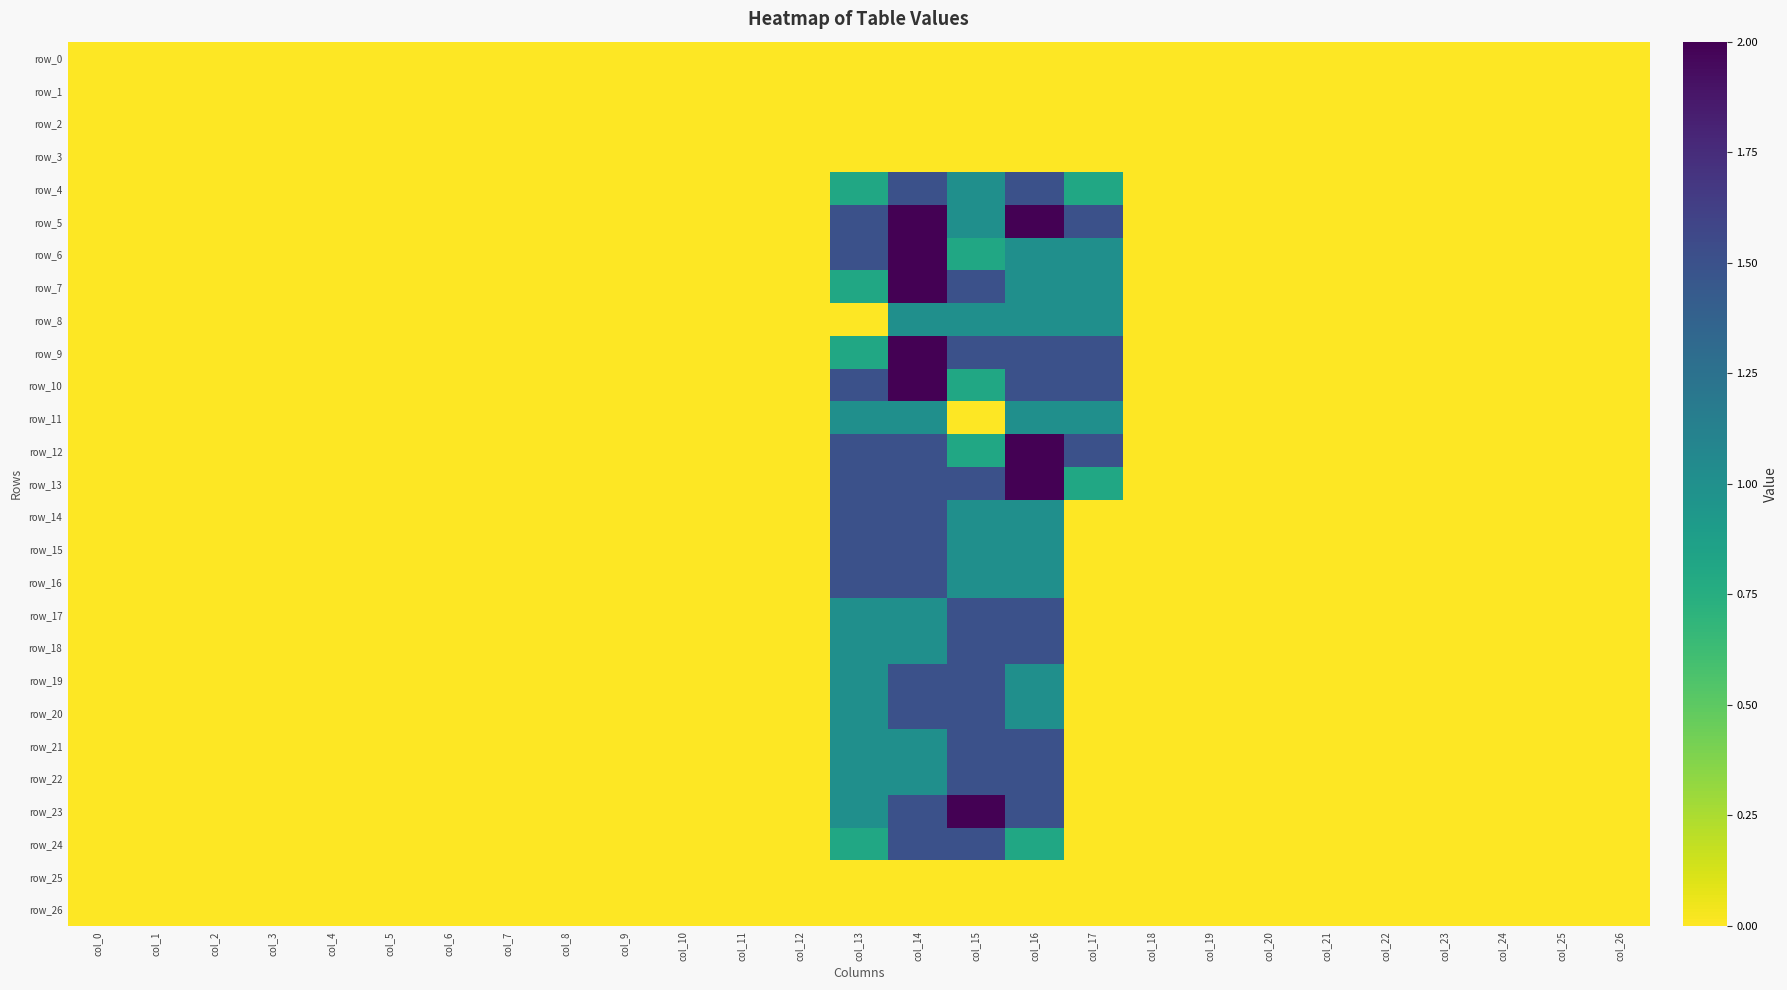

What is the difference between the maximum and minimum values in the row_21 series?

1.5